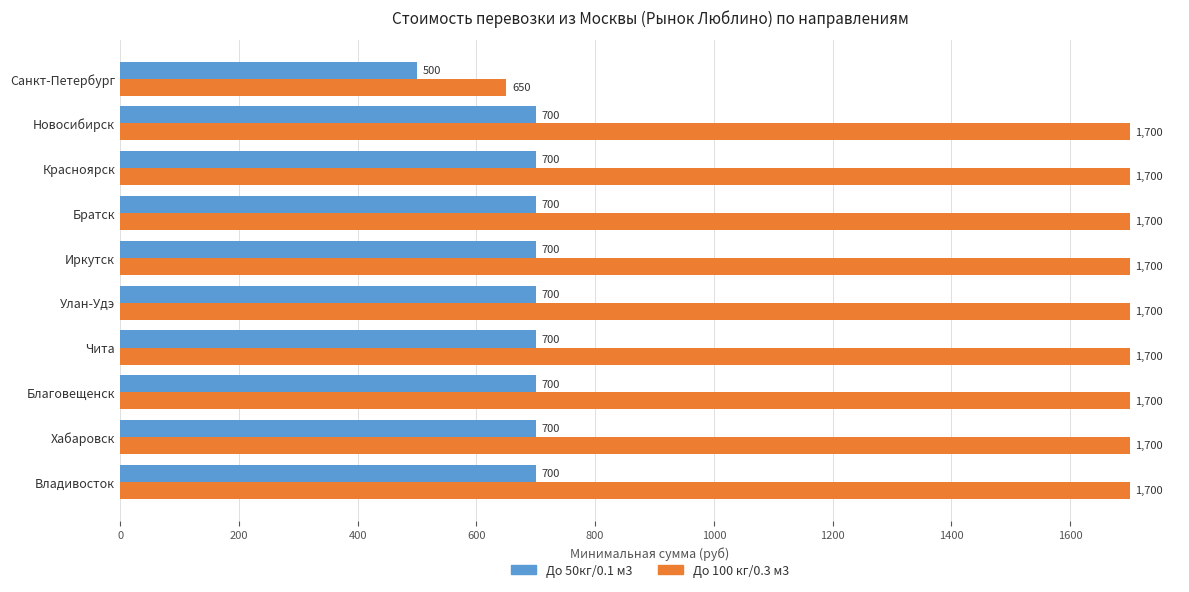

What is the average value of the До 50кг/0.1 м3 series?

680